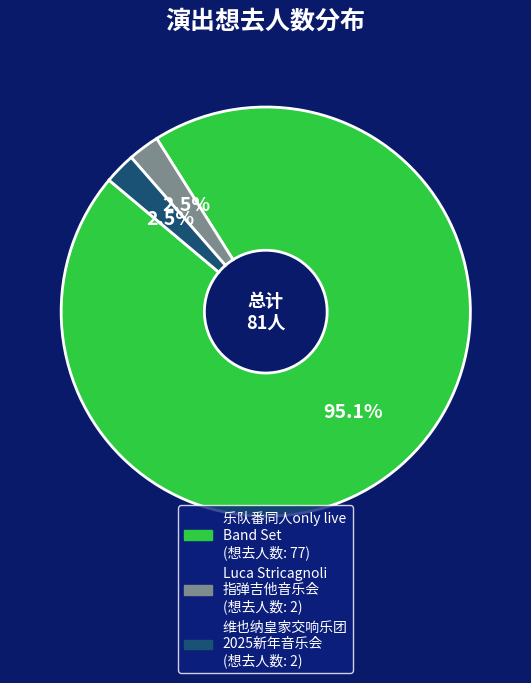

Does any single category account for the majority?

Yes